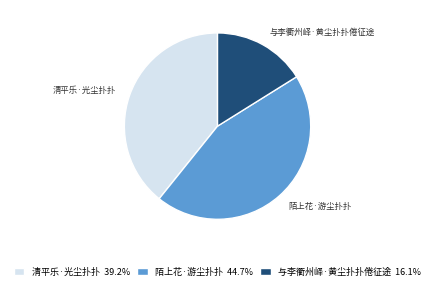

Between 清平乐·光尘扑扑 and 陌上花·游尘扑扑, which is larger?

陌上花·游尘扑扑